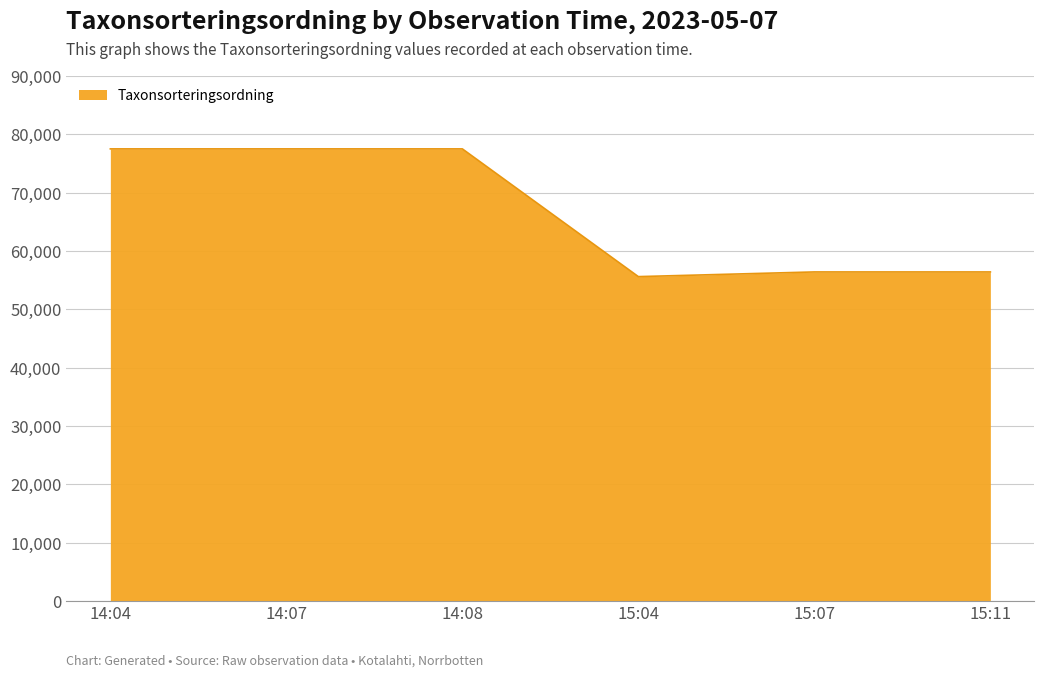

What is the smallest value displayed?

55608